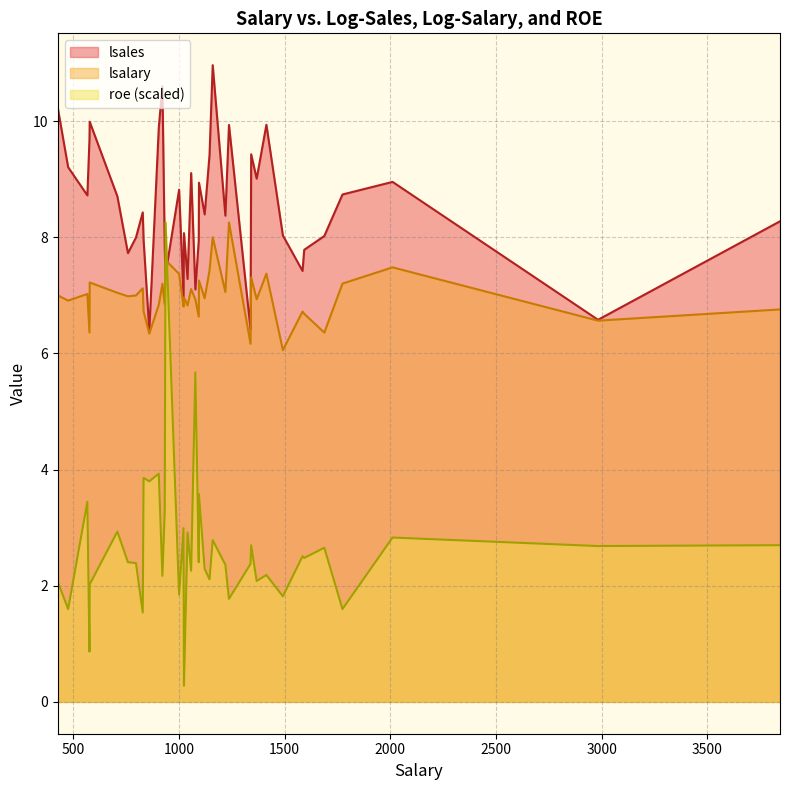

What is the sum of the lsalary values at 829 and 1414?

14.5